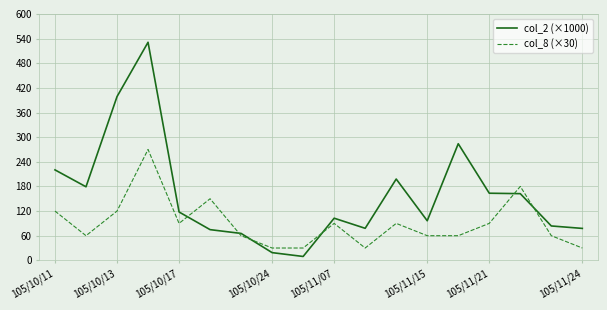

Which series has the widest spread of values?

col_2 (×1000)